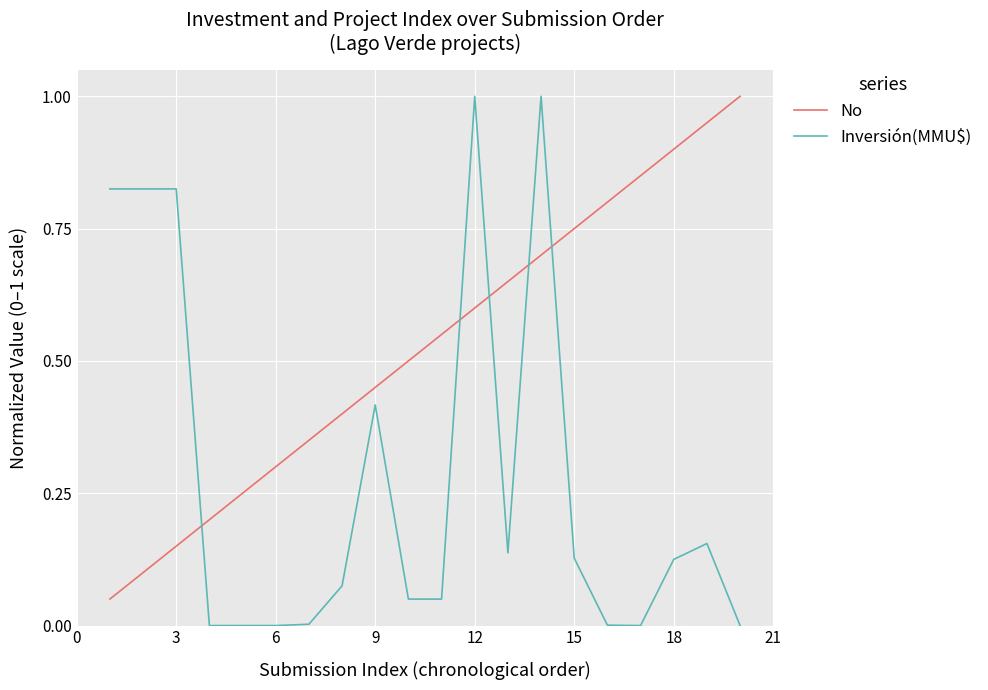

What is the maximum value for No?

1.0